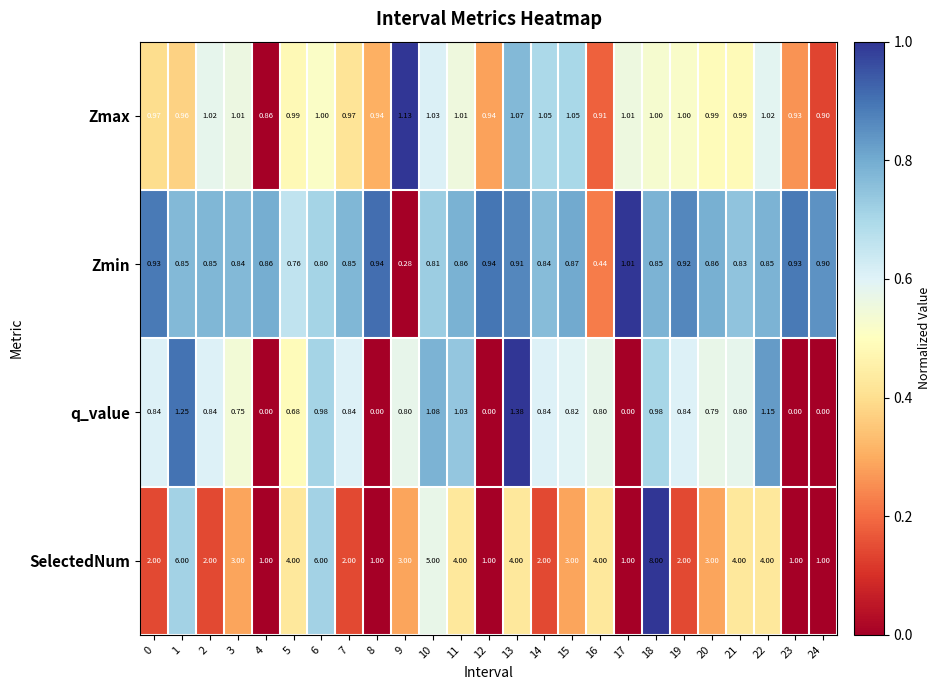

Rank the series at 19 from lowest to highest value.

q_value, Zmin, Zmax, SelectedNum